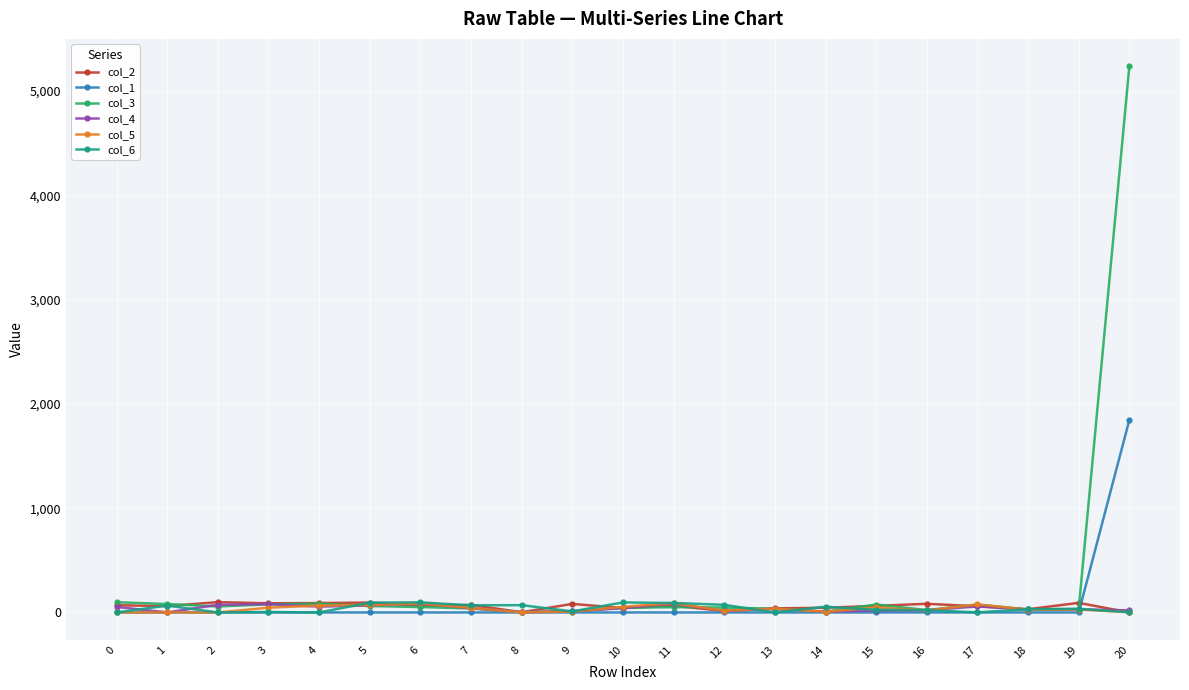

Which series has the widest spread of values?

col_3